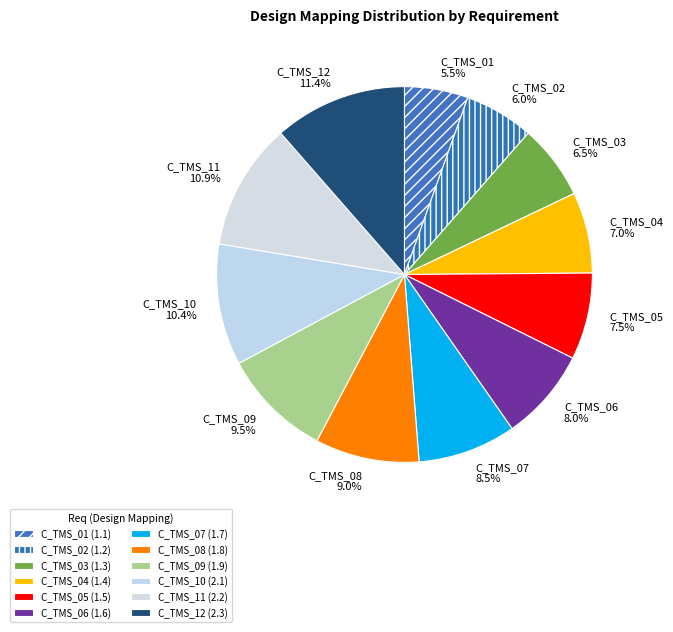

Count the number of slices in the pie.

12